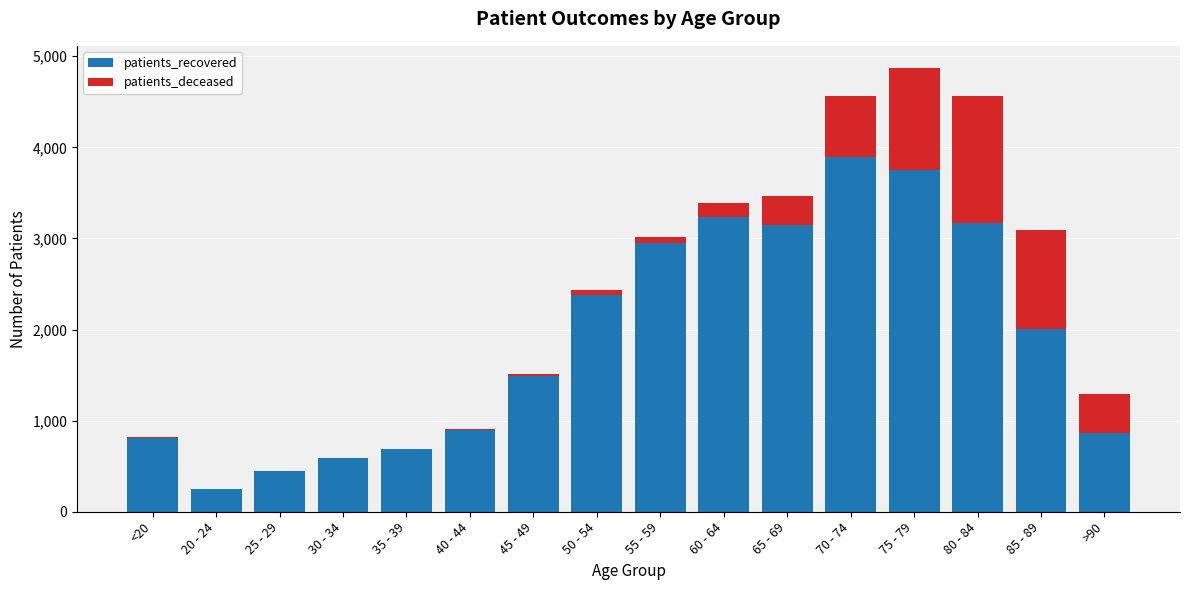

How many categories are shown in the chart?

16